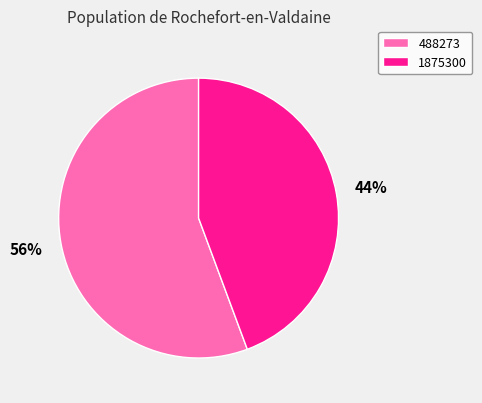

How many slices are in this pie chart?

2